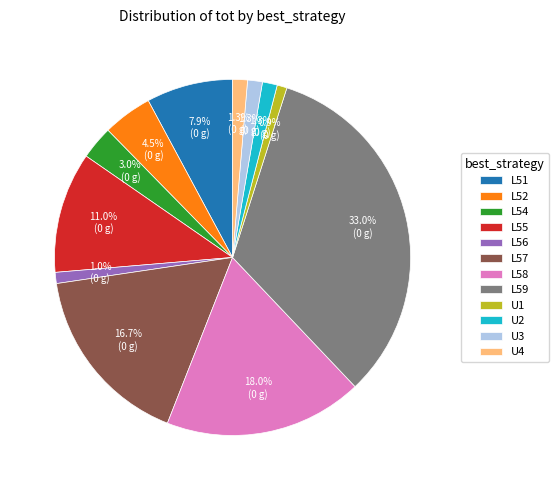

What percentage is the L55 slice, to the nearest percent?

11%